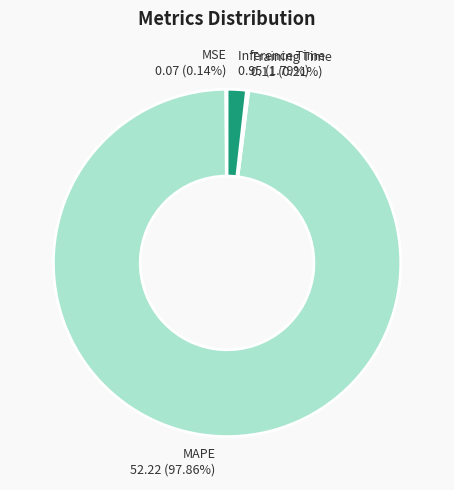

Which category has the biggest portion of the pie?

MAPE